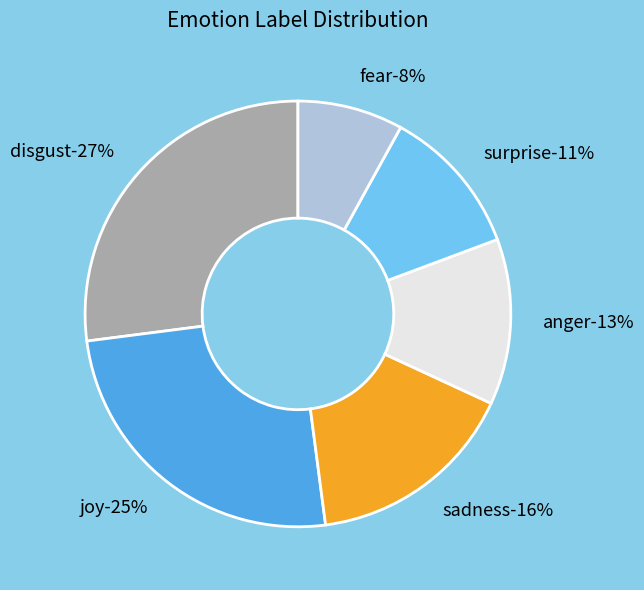

To the nearest percent, what is the difference between the disgust and sadness slice percentages?

11%